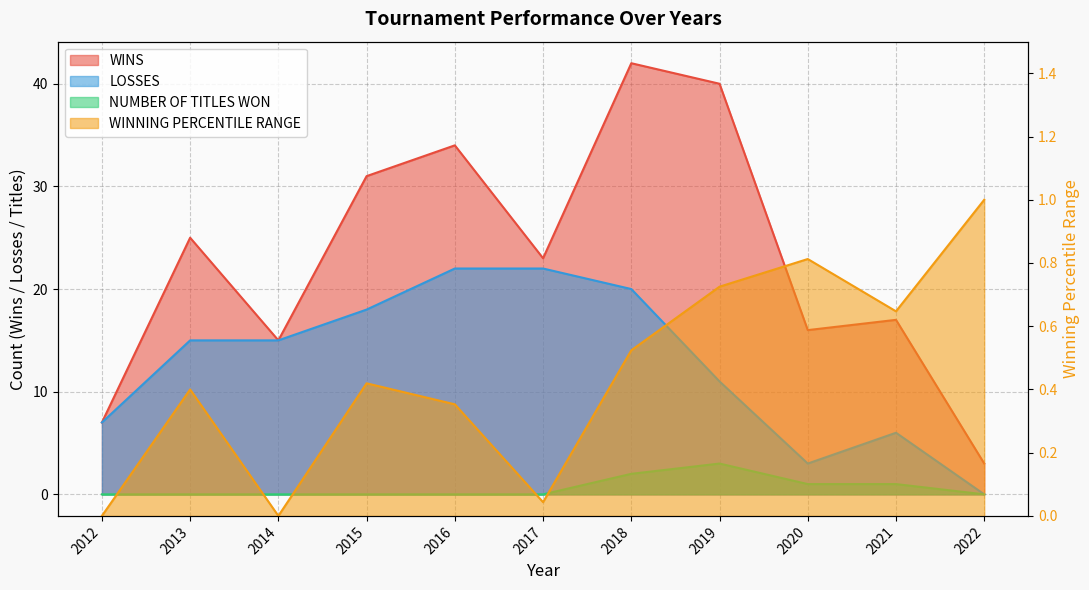

True or false: NUMBER OF TITLES WON has more than 2 points higher than both neighbors.

False